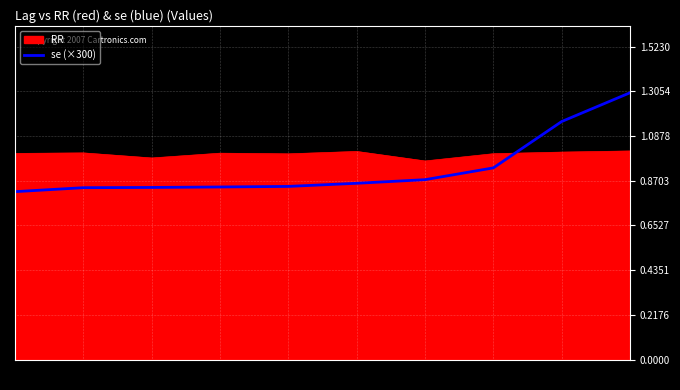

How many lines are shown in the chart?

2